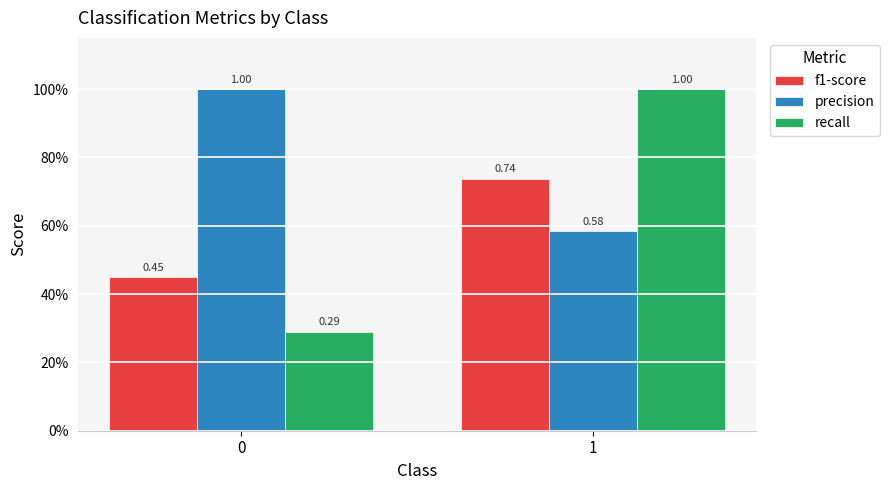

Between 0 and 1, which series saw the biggest shift?

recall